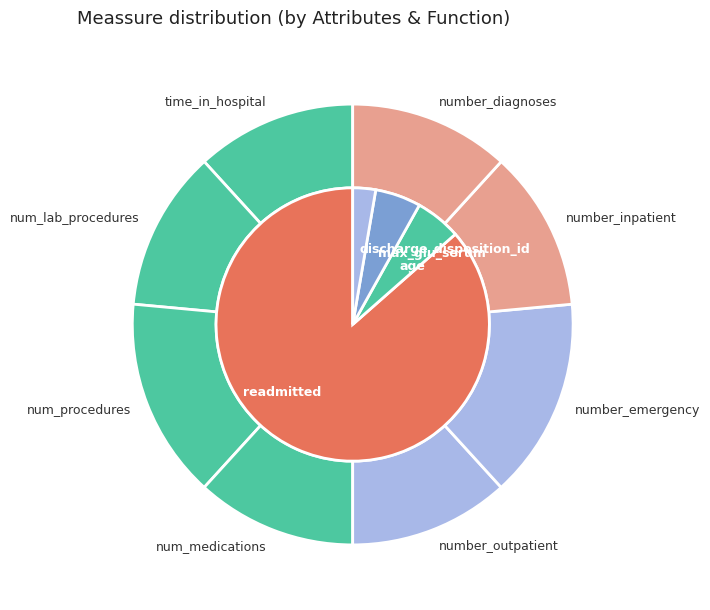

To the nearest percent, what is the average slice percentage?

12%